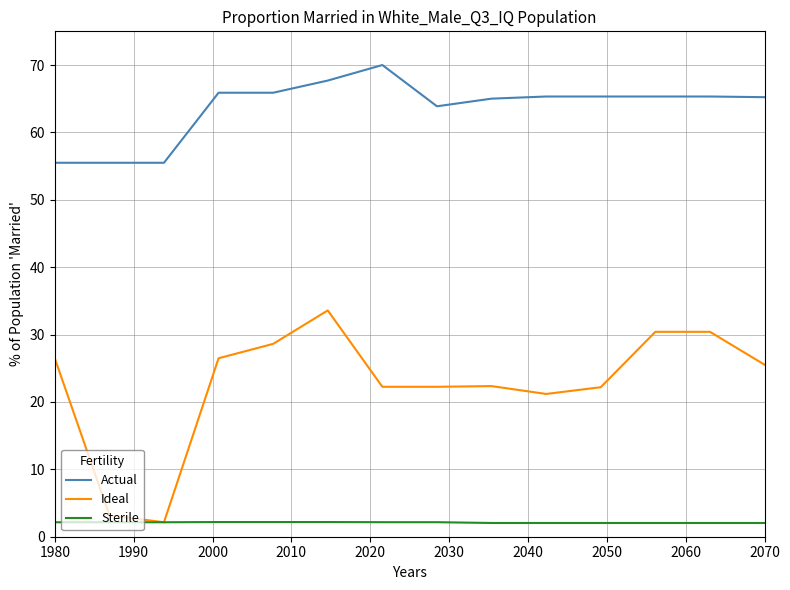

What is the smallest value displayed?

2.0